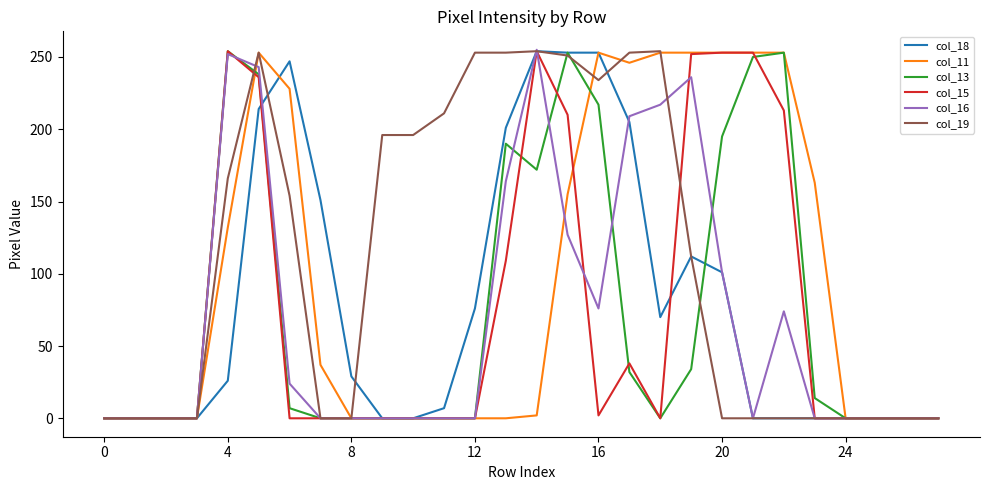

Which series has the largest total across all categories?

col_19